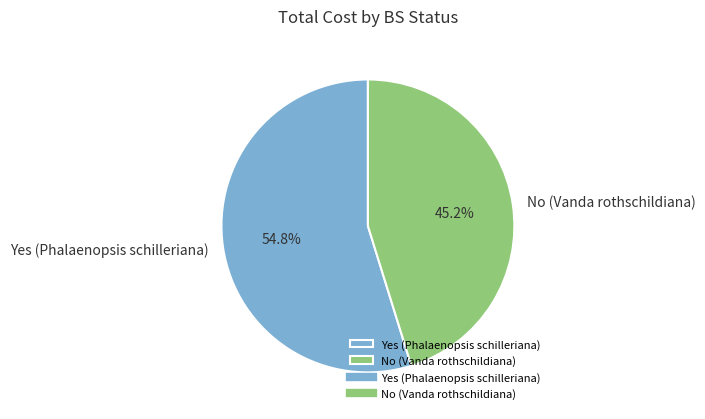

What is the ratio of the value at Yes (Phalaenopsis schilleriana) to the value at No (Vanda rothschildiana)?

1.2